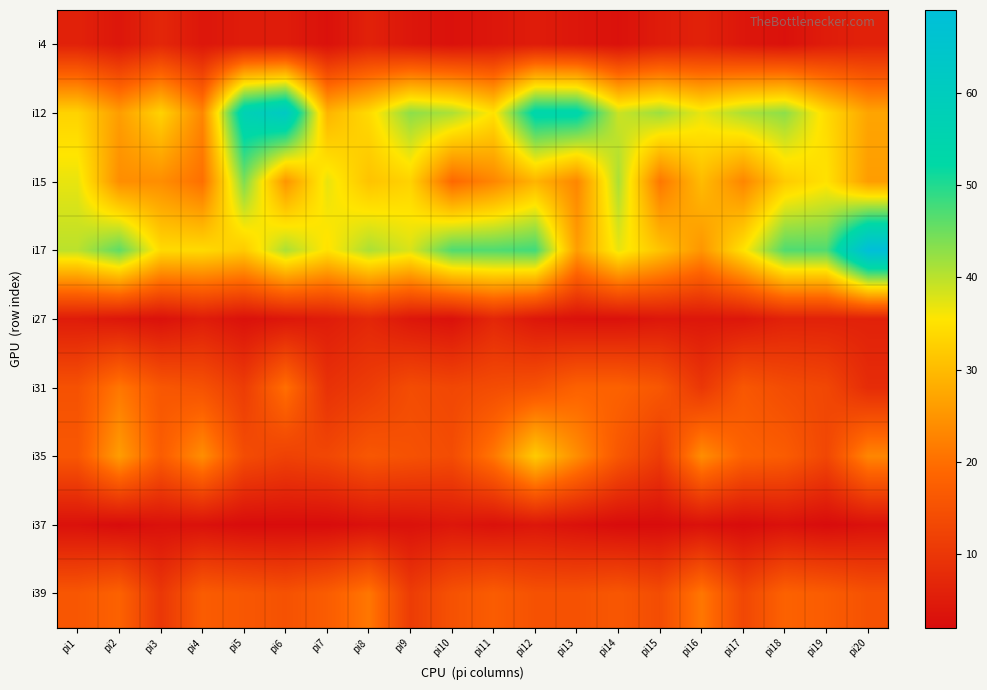

At which category is the sum across all series the highest?

pi12